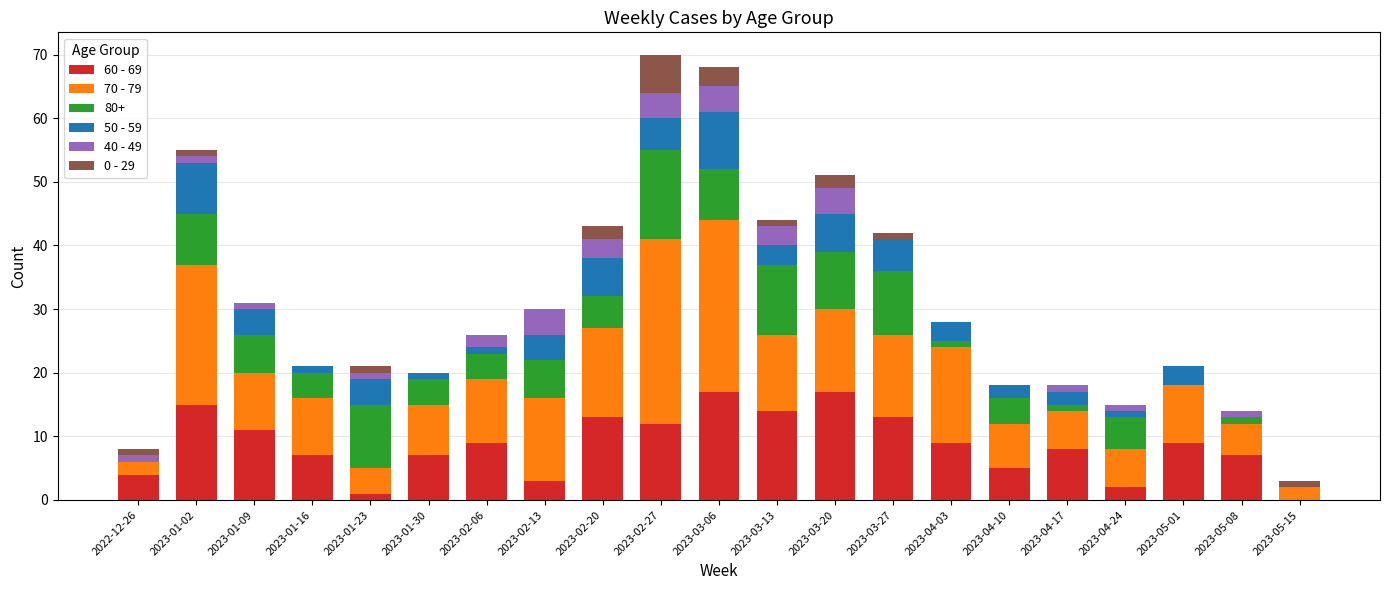

True or false: 60 - 69 has a value of 4 at 2023-05-01.

False